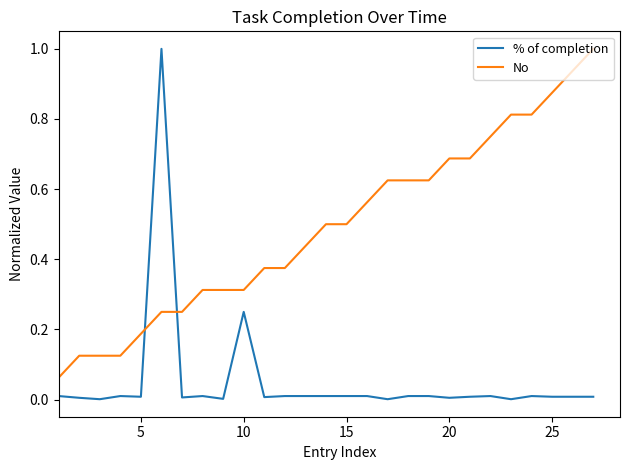

Which series has the largest range (max minus min)?

% of completion